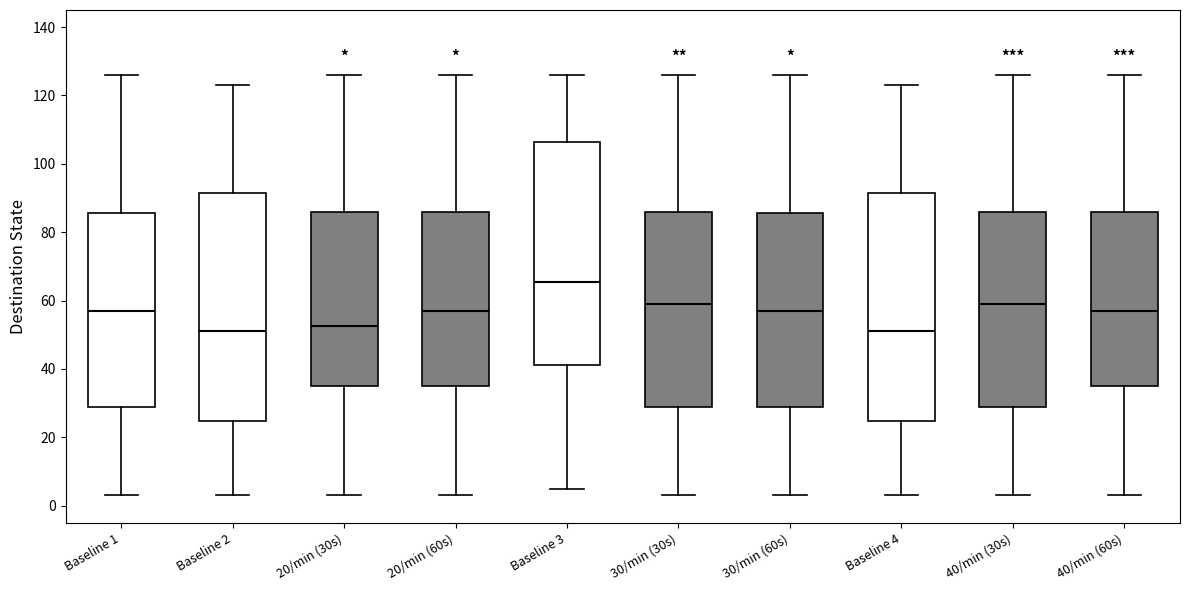

Reading left to right, read every box against the y-axis: the position of its median line, the range the box covers, and the ends of its whiskers. The values are not printed on the chart, so give them approximately, as read against the axis.

Baseline 1: median 58, box 28 to 86, whiskers 4 to 126
Baseline 2: median 52, box 24 to 92, whiskers 4 to 124
20/min (30s): median 52, box 36 to 86, whiskers 4 to 126
20/min (60s): median 58, box 36 to 86, whiskers 4 to 126
Baseline 3: median 66, box 42 to 106, whiskers 6 to 126
30/min (30s): median 60, box 28 to 86, whiskers 4 to 126
30/min (60s): median 58, box 28 to 86, whiskers 4 to 126
Baseline 4: median 52, box 24 to 92, whiskers 4 to 124
40/min (30s): median 60, box 28 to 86, whiskers 4 to 126
40/min (60s): median 58, box 36 to 86, whiskers 4 to 126